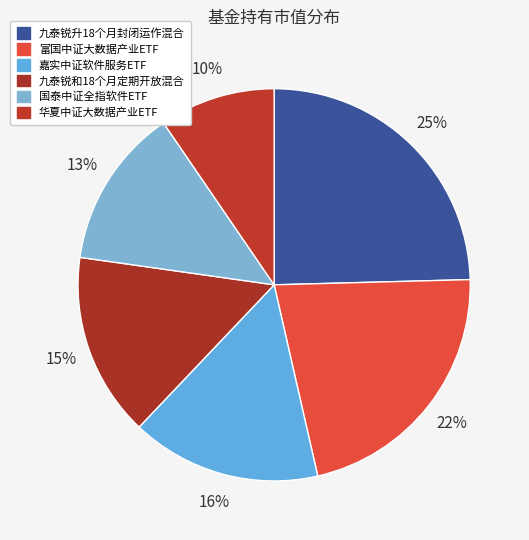

How many slices are in this pie chart?

6